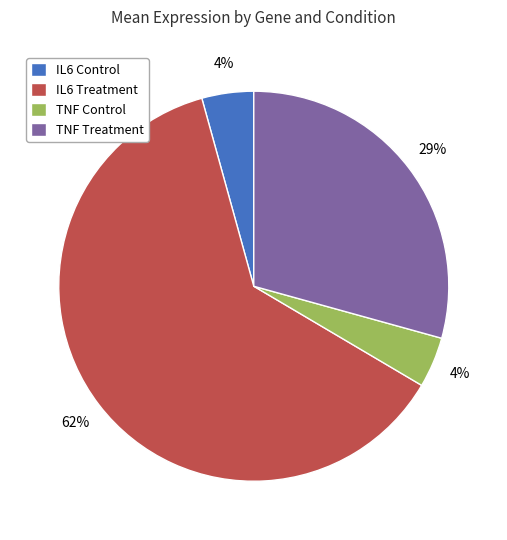

To the nearest percent, what portion does IL6 Control represent?

4%